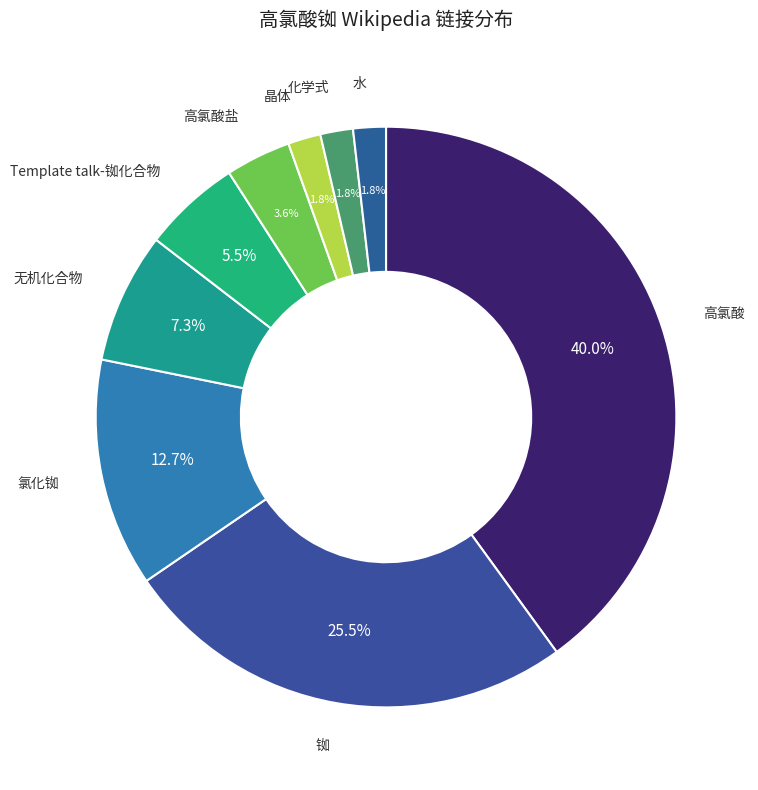

Approximately how many times larger is the value at 铷 compared to 无机化合物?

3.5